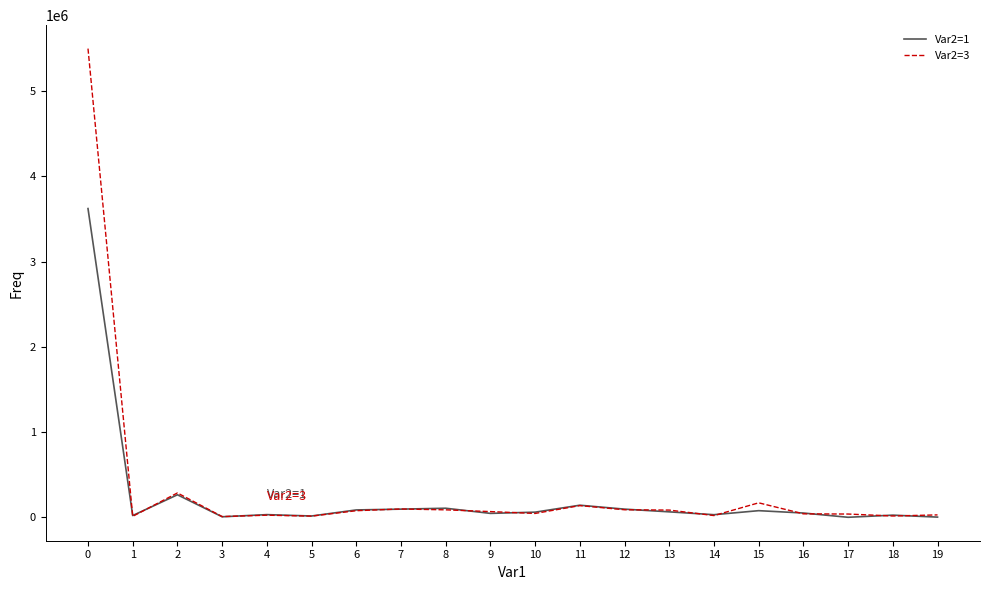

The value of Var2=3 at 0 is 9423645. True or false?

False